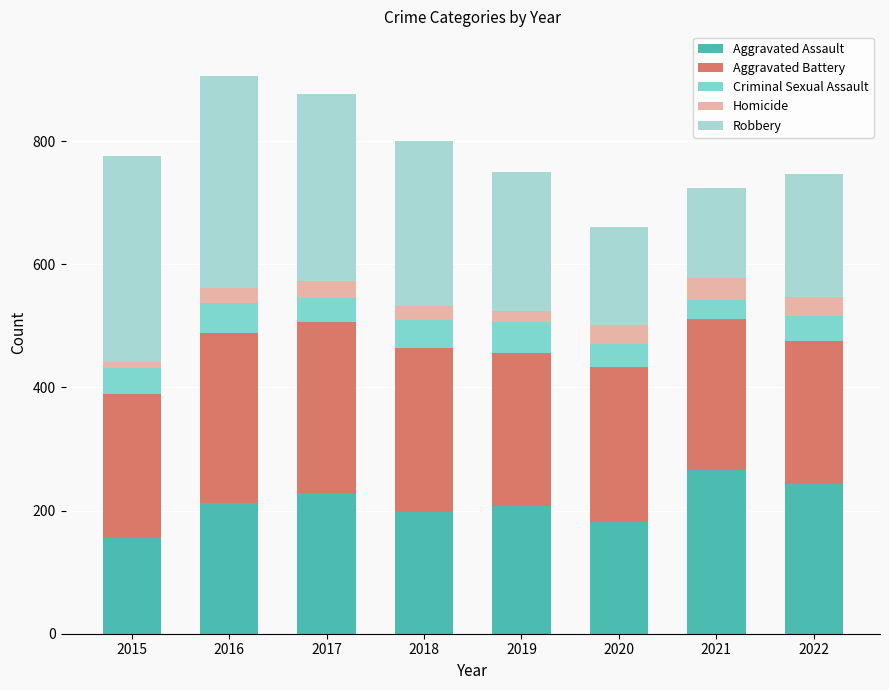

What is the total value across all series at 2020?

660